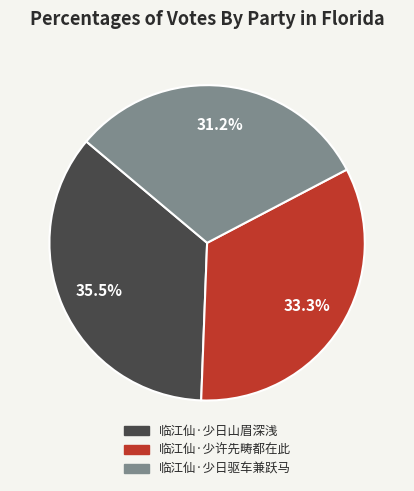

What portion of the pie excludes 临江仙·少许先畴都在此?

66.7%